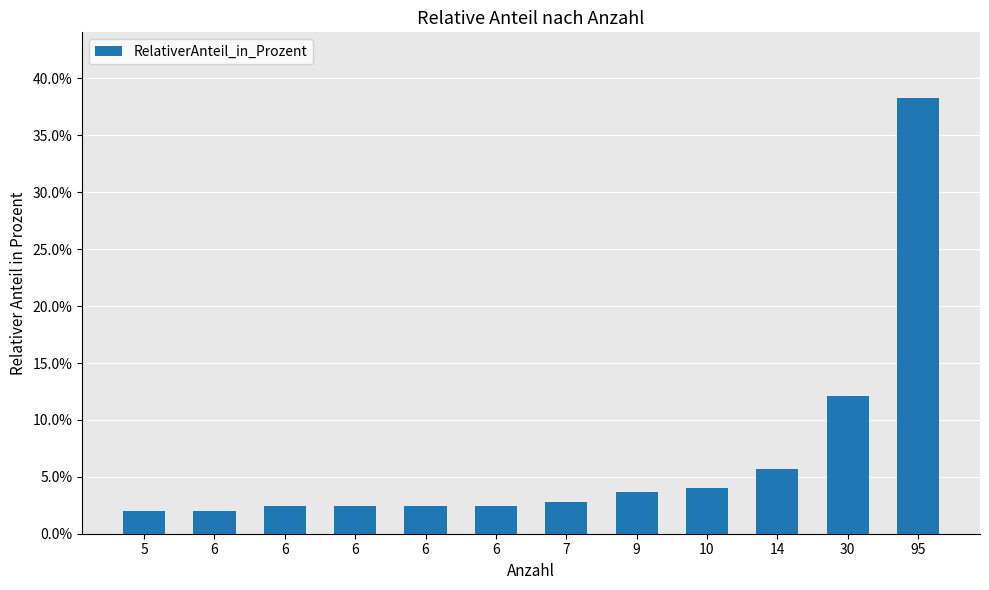

What is the value of the 2nd bar from the left?

2.0